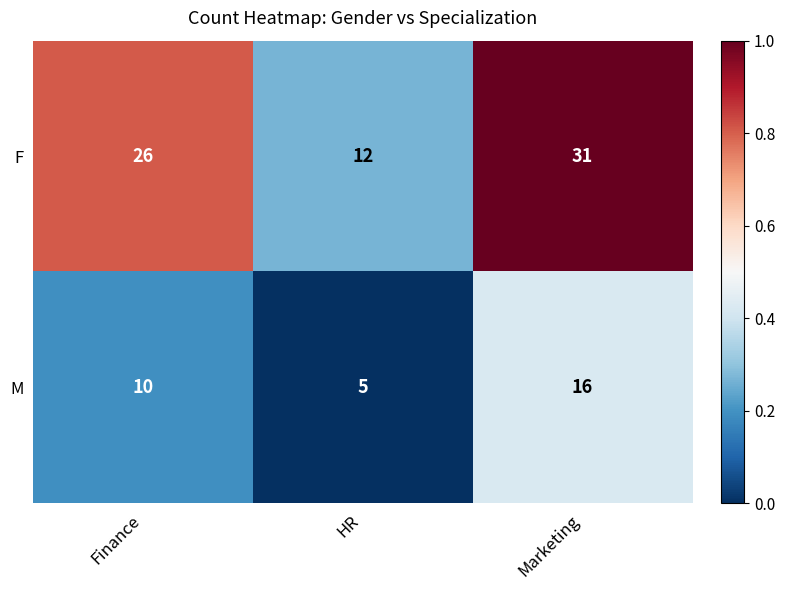

What is the sum of all F values?

69